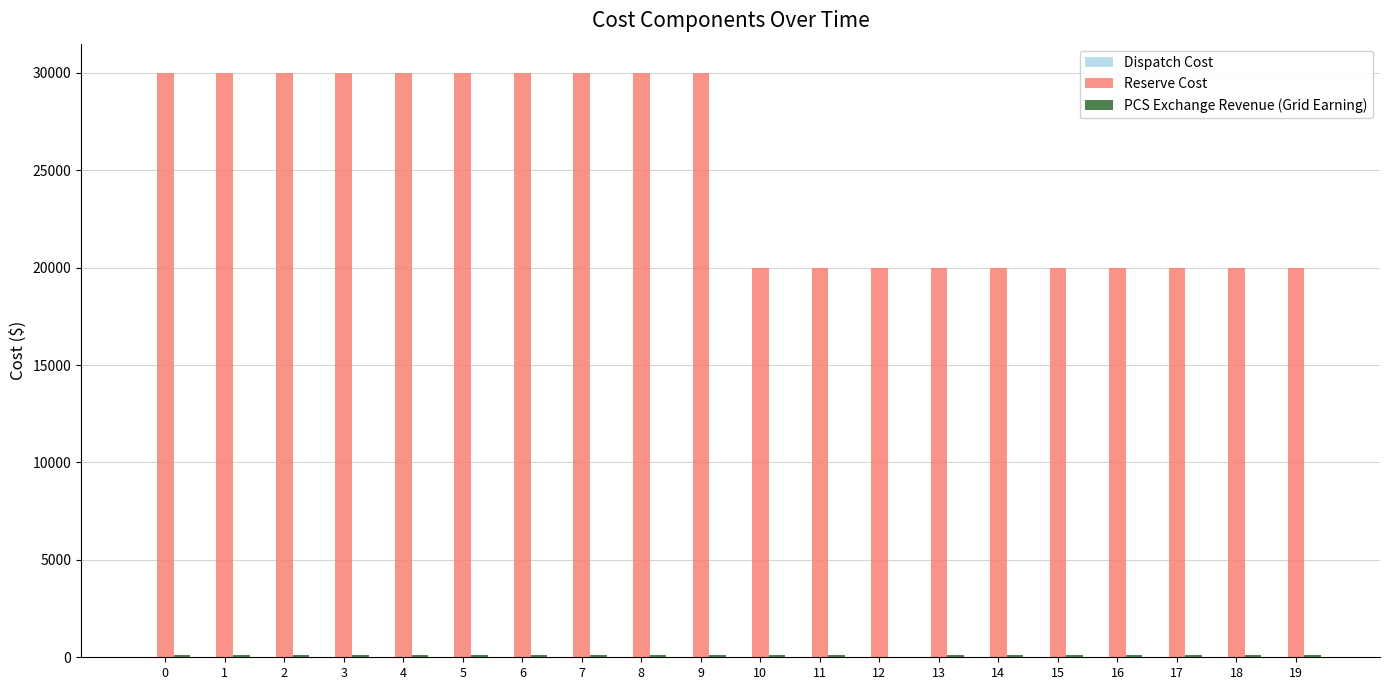

Which series has the largest total across all categories?

Reserve Cost